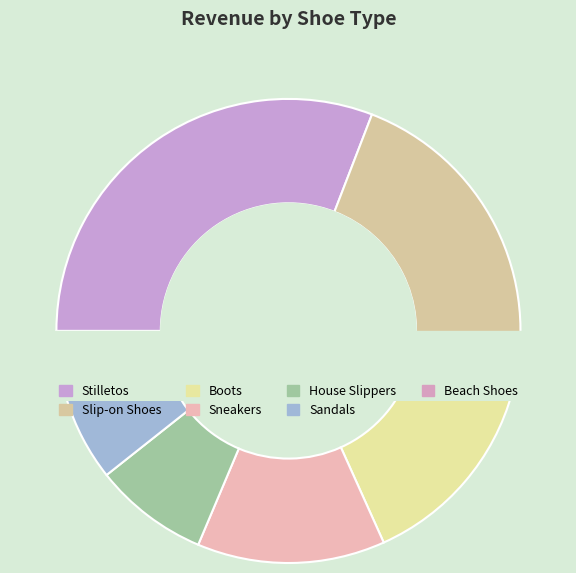

True or false: Beach Shoes accounts for 19% of the total.

False